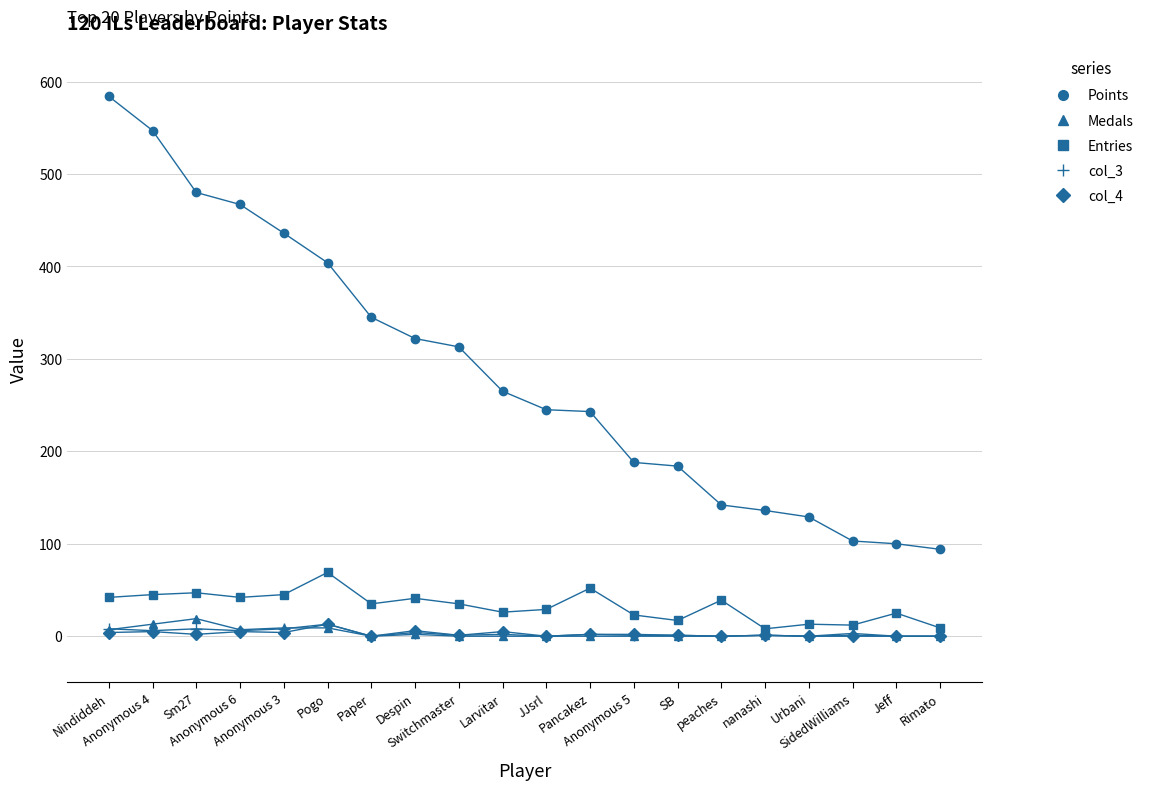

True or false: Points and Entries intersect in this chart.

False